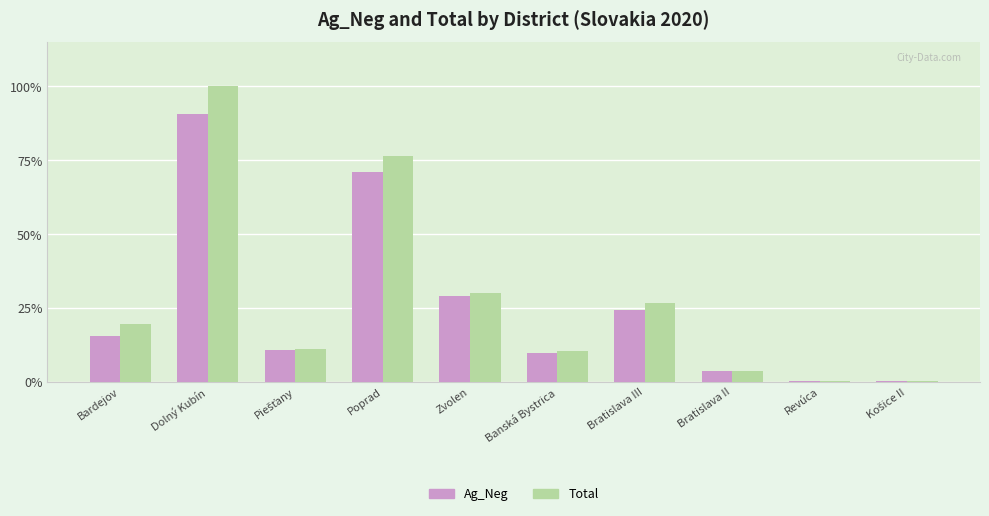

How many series are shown in this chart?

2